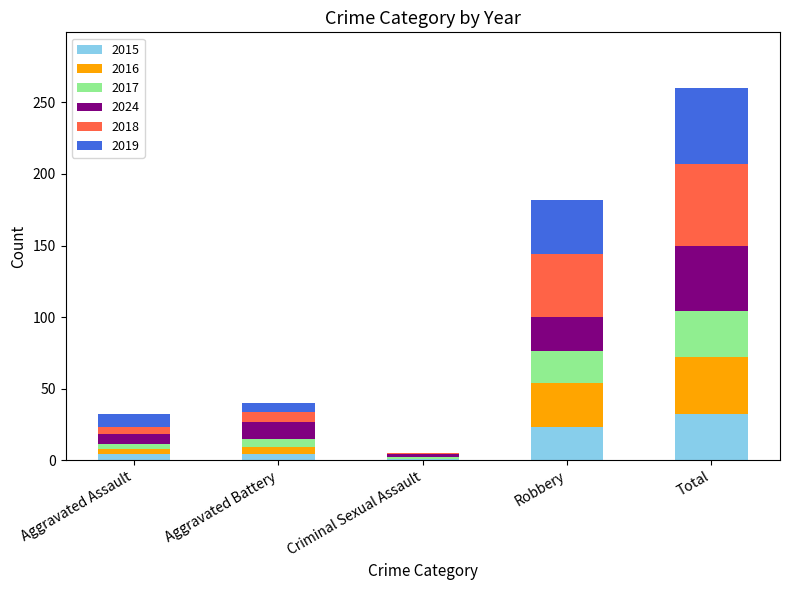

Are the bars horizontal?

No